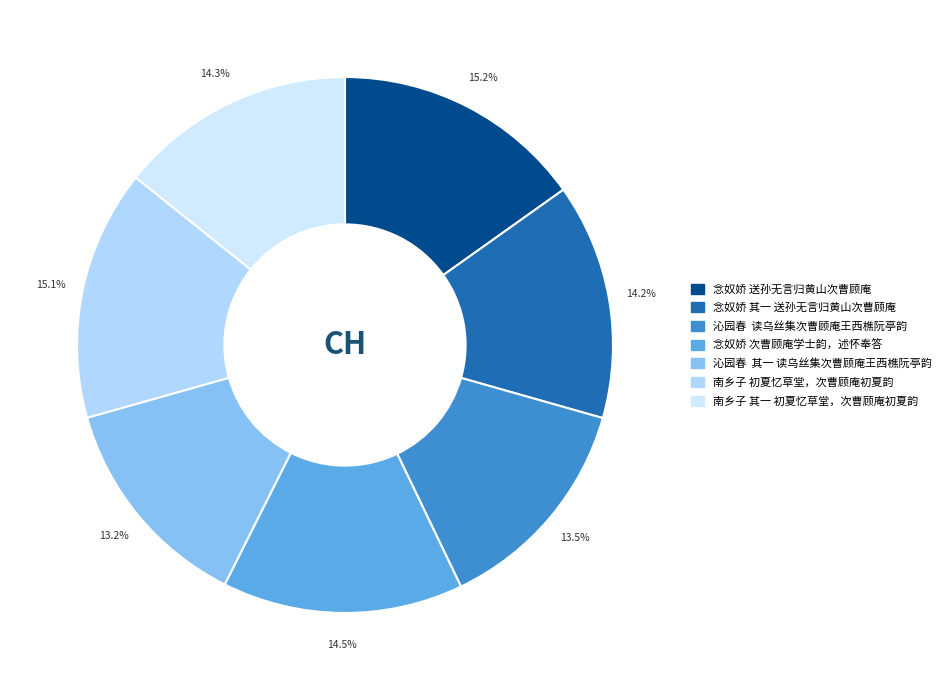

Approximately how many times larger is the value at 念奴娇 其一 送孙无言归黄山次曹顾庵 compared to 念奴娇 送孙无言归黄山次曹顾庵?

0.9